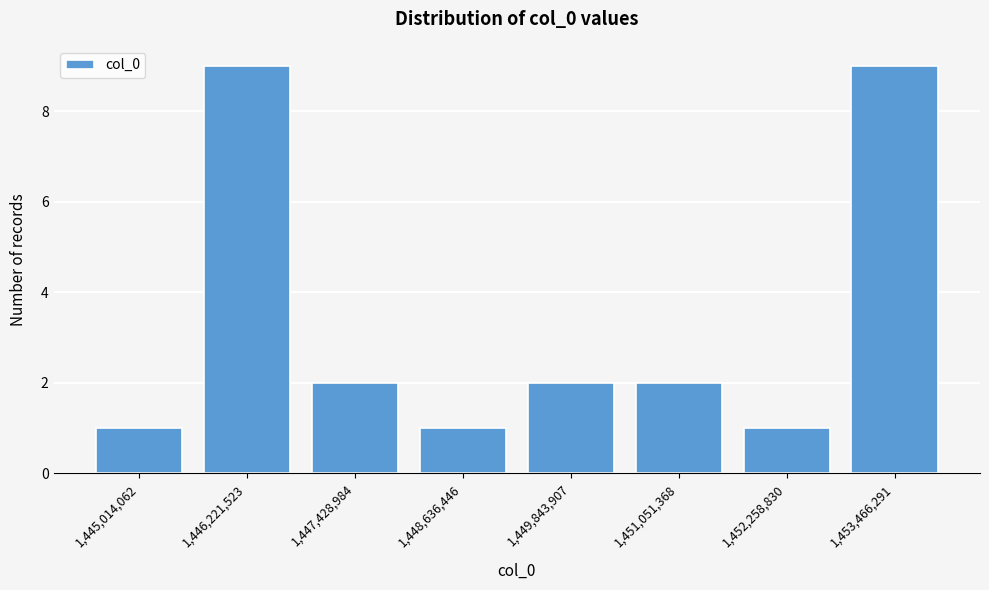

Reading right to left, transcribe all the data shown in this chart.

1,453,466,291=9	1,452,258,830=1	1,451,051,368=2	1,449,843,907=2	1,448,636,446=1	1,447,428,984=2	1,446,221,523=9	1,445,014,062=1